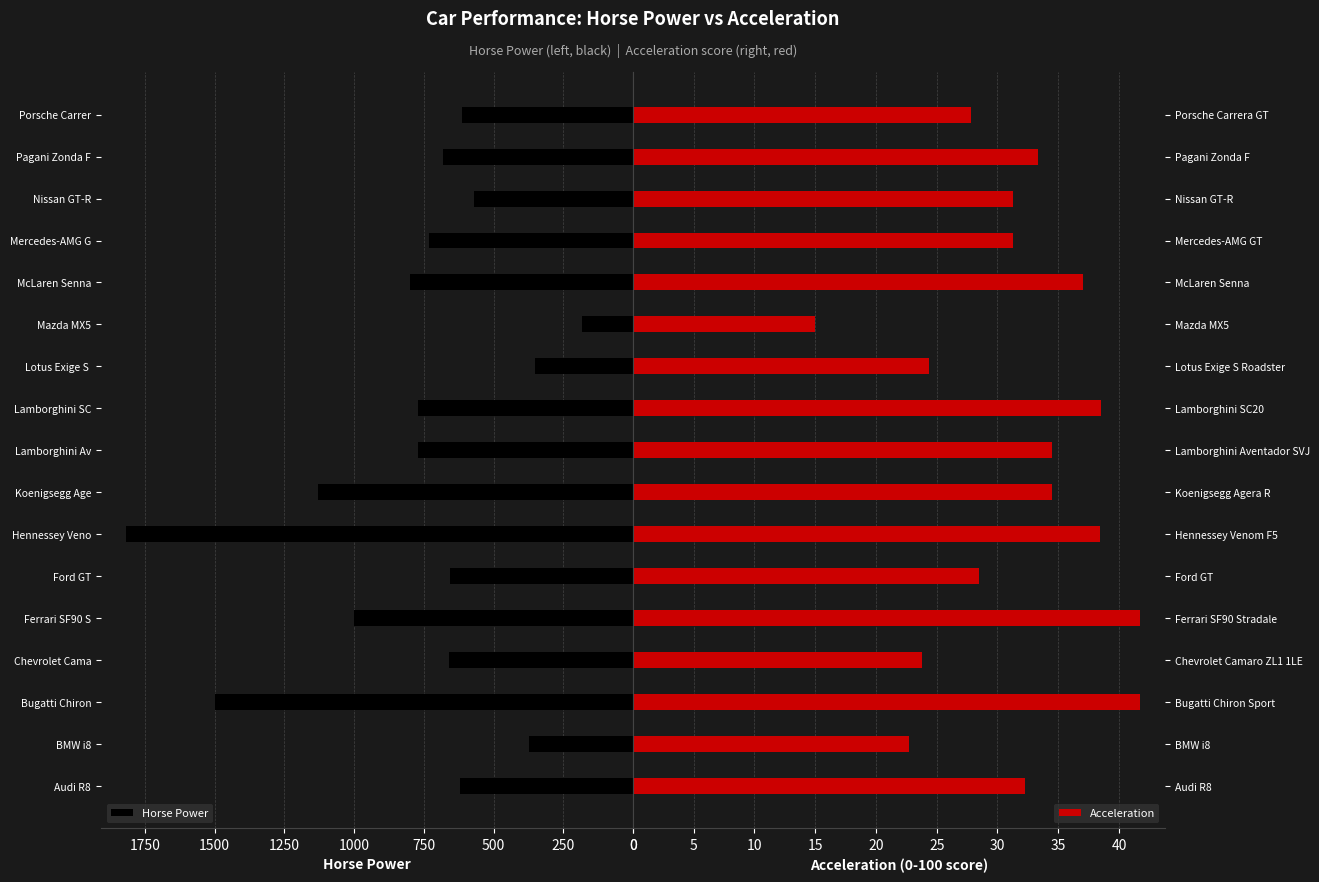

Which series has the widest spread of values?

Horse Power